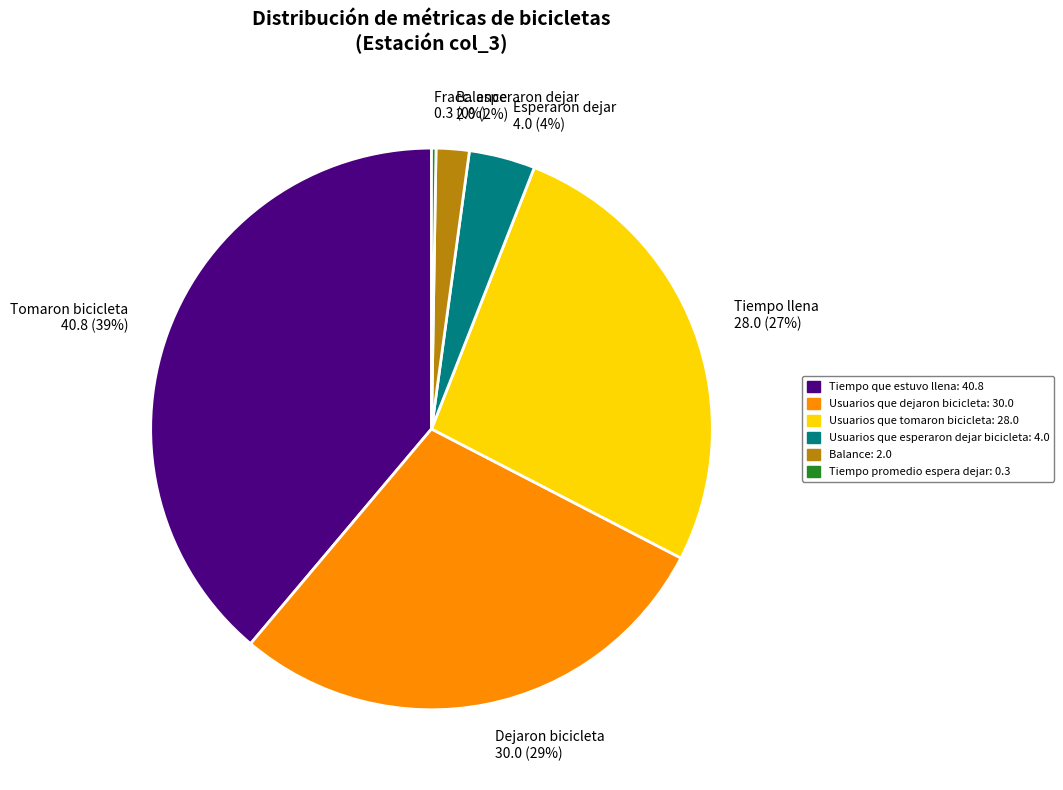

What is the largest slice in the pie chart?

Tomaron bicicleta 40.8 (39%)